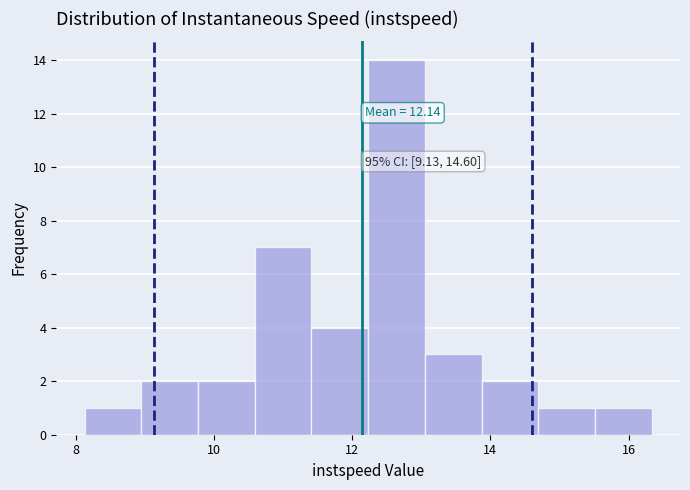

Which range on the x-axis has the tallest bar?

12.2 to 13.0